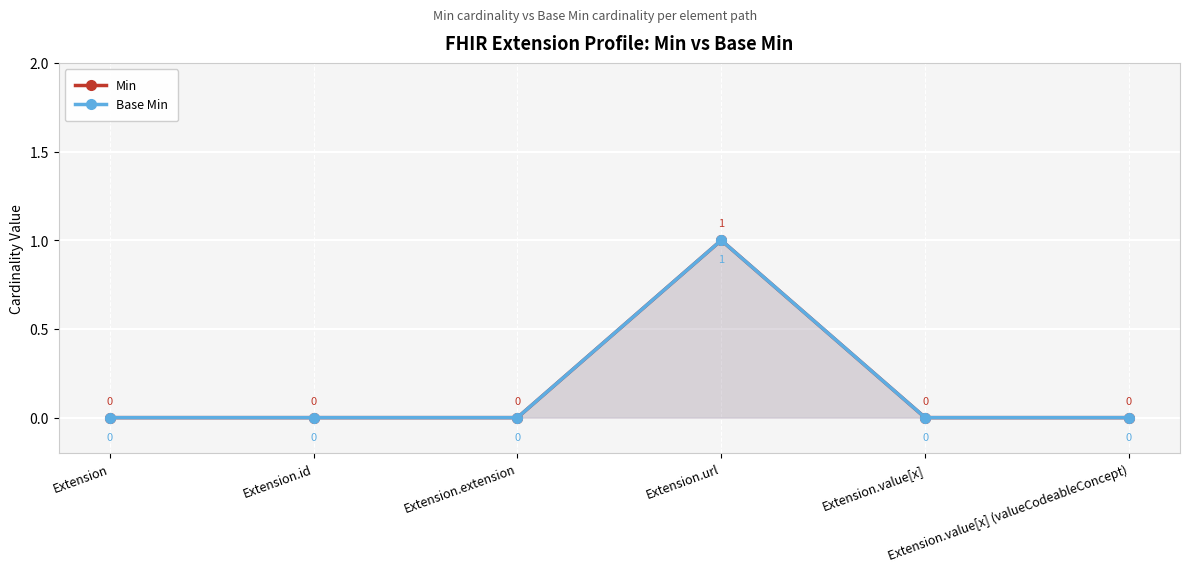

The value of Min at Extension is -1. True or false?

False